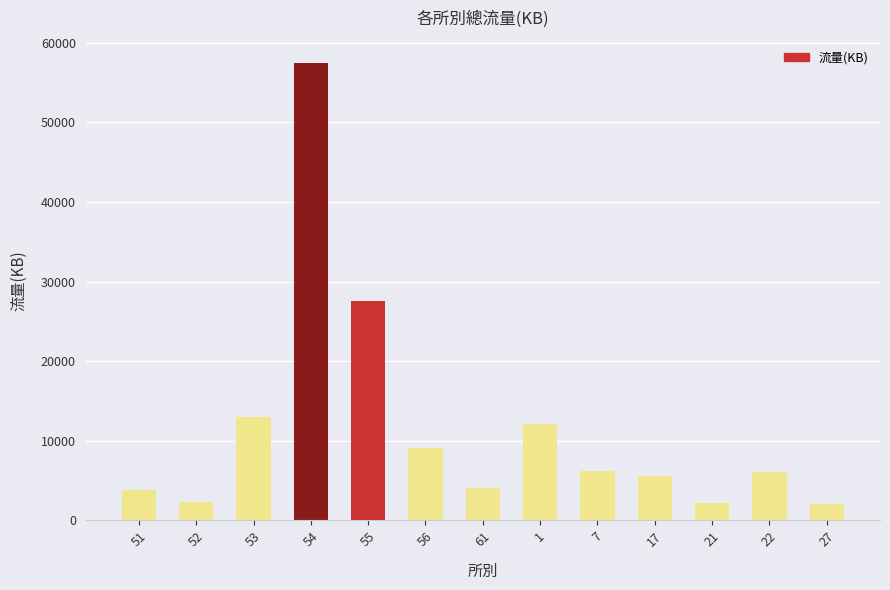

Count the number of categories in the chart.

13